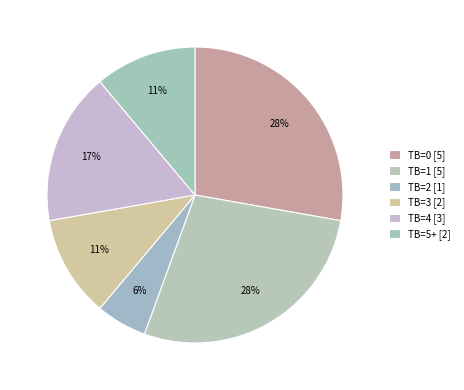

How many slices are in this pie chart?

6